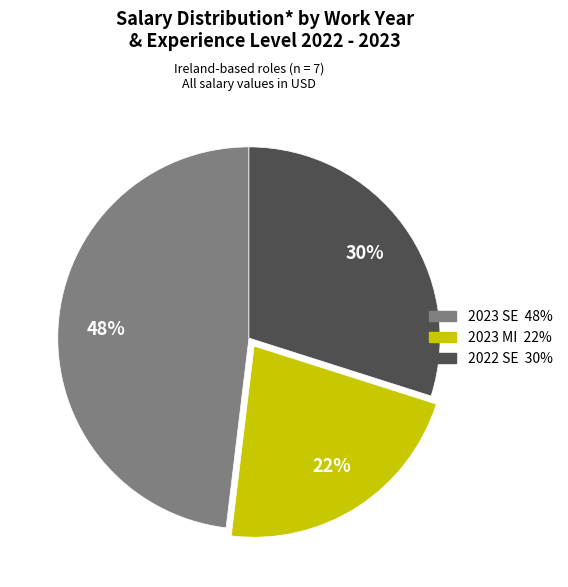

Does any single category account for the majority?

No